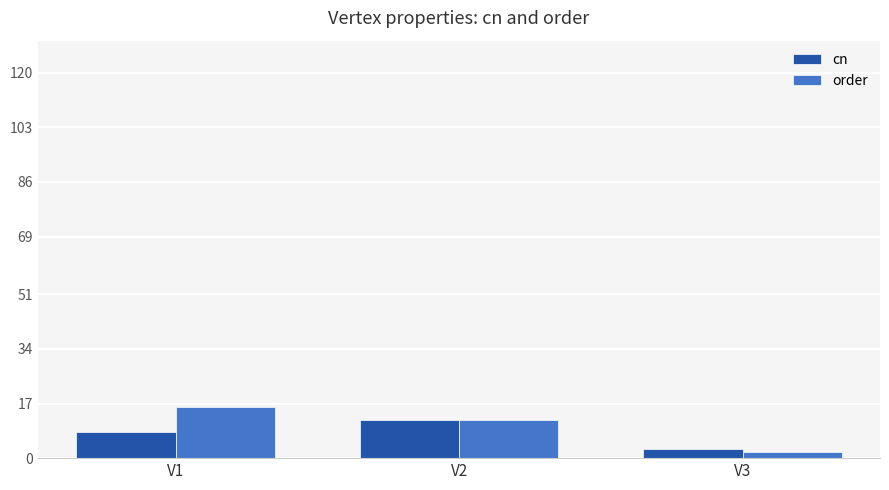

Which category has the highest value in the cn series?

V2